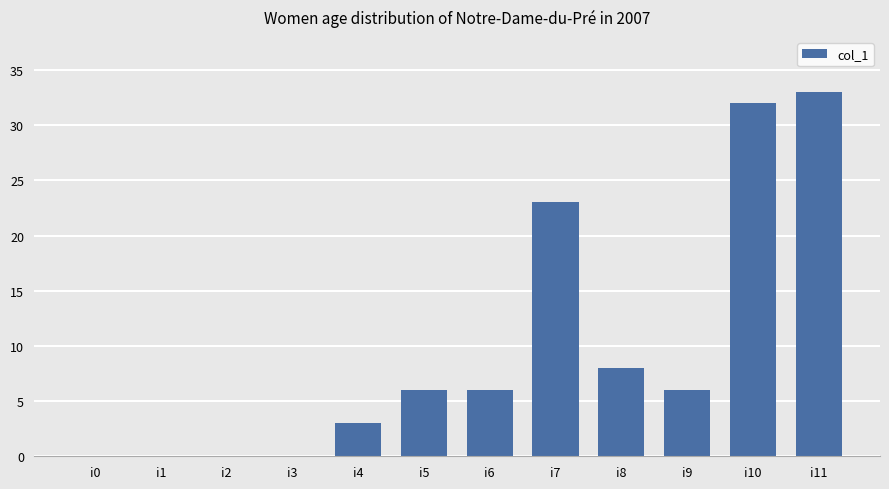

Which has a higher value, i2 or i11?

i11